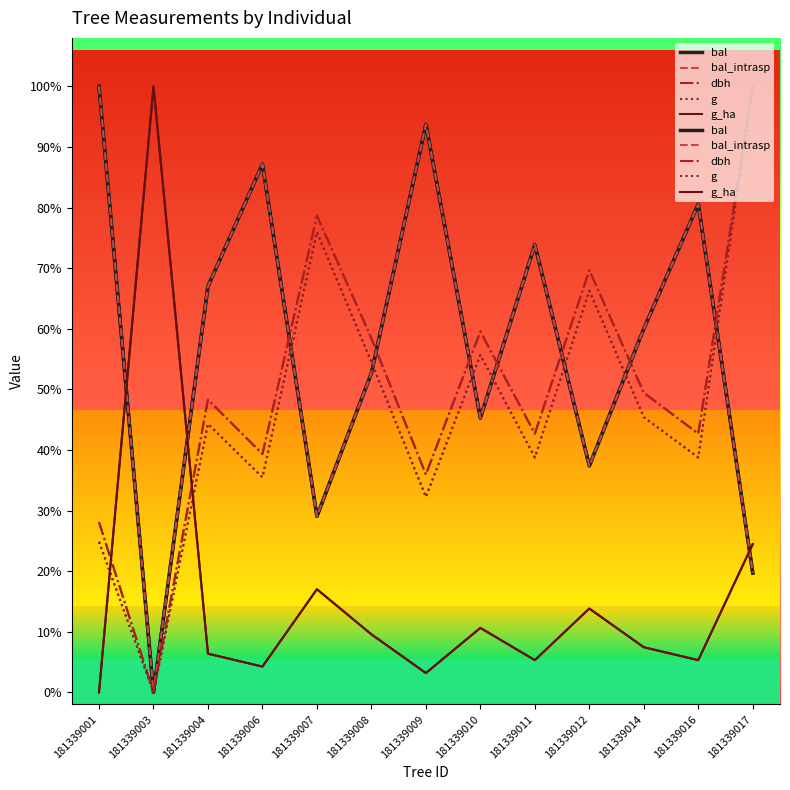

How many lines are shown in the chart?

5